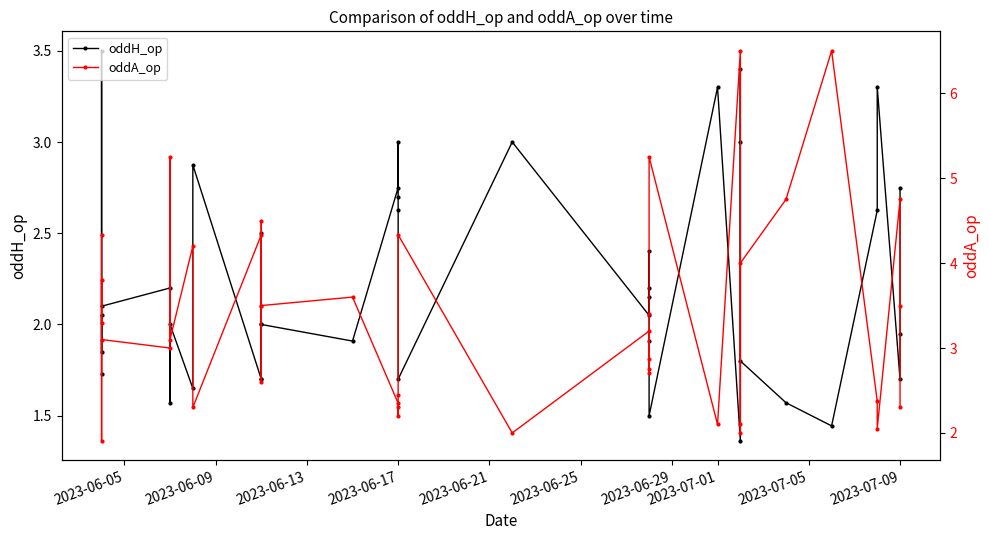

Is this an area chart (filled region under the line)?

No